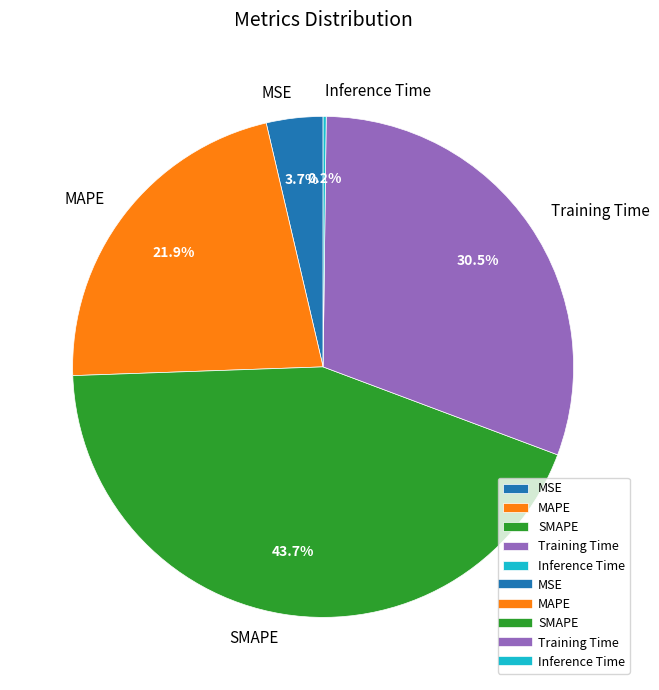

What is the largest slice in the pie chart?

SMAPE